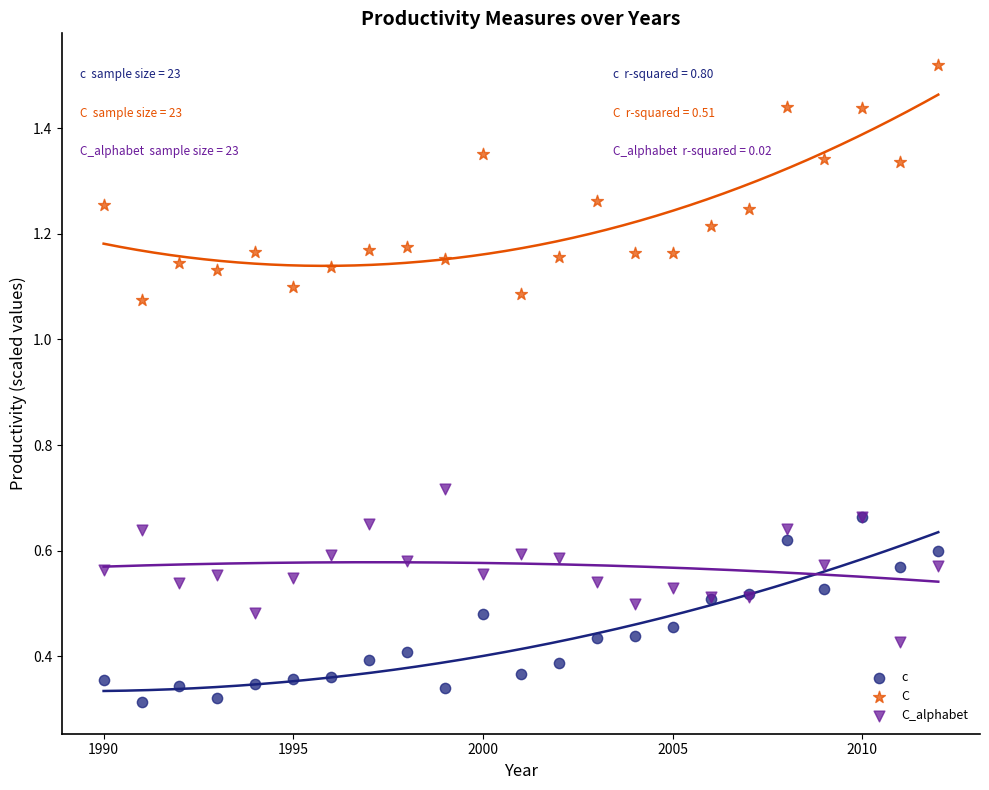

Which series contains the lowest Y value?

c